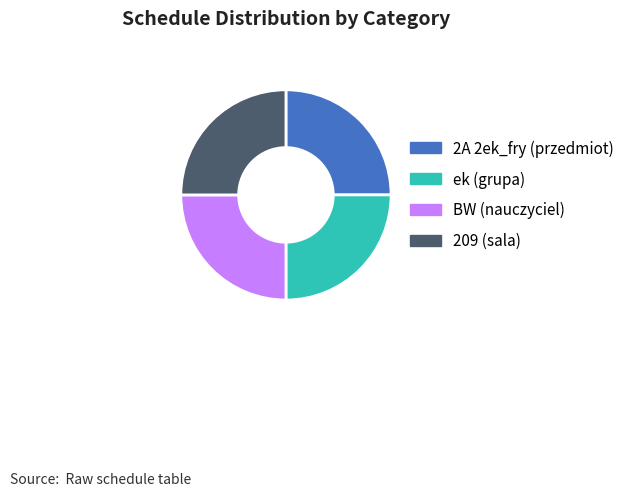

How many slices are in this pie chart?

4